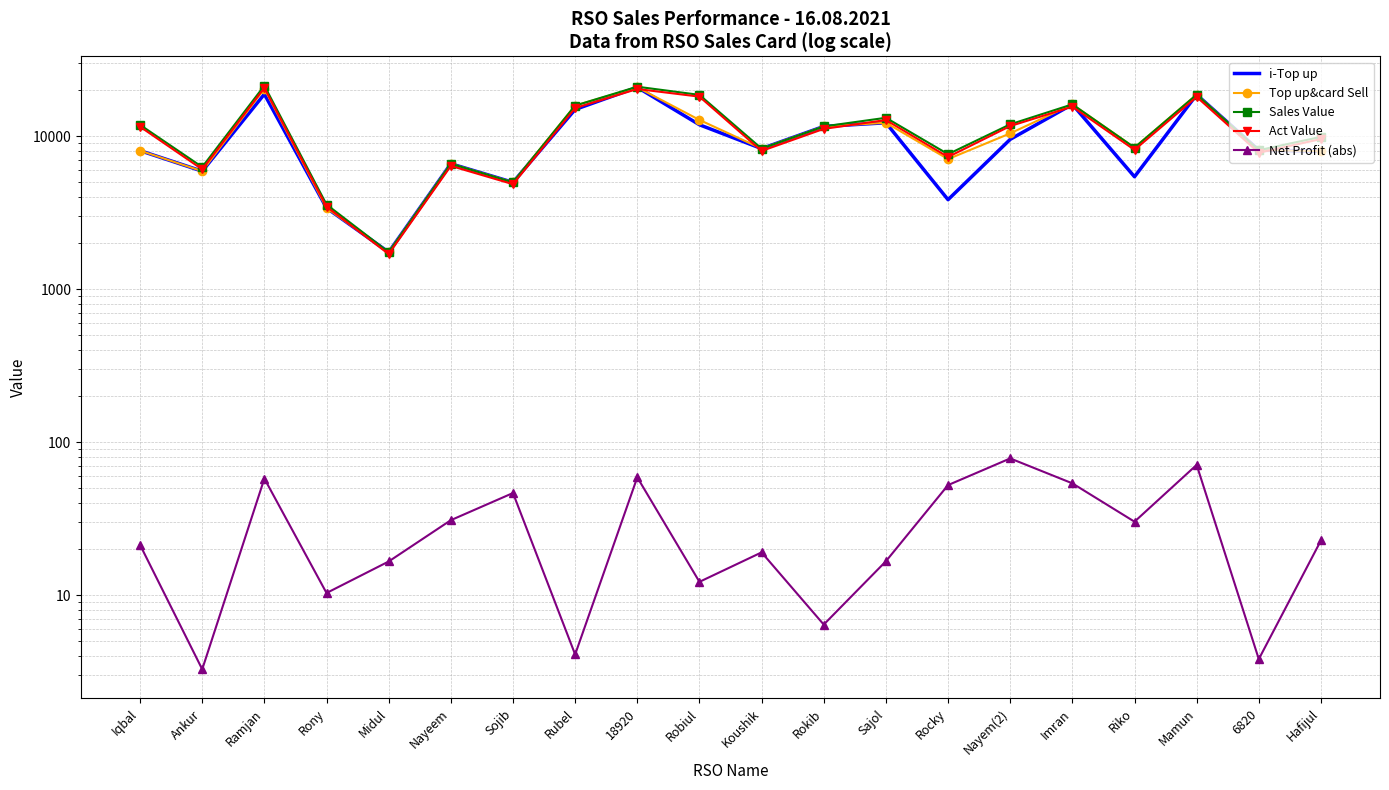

What is the label of the 1st point from the right?

Hafijul